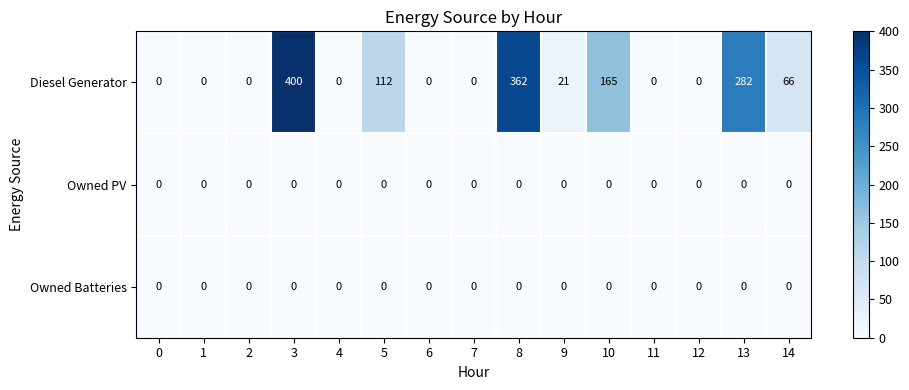

What is the total value across all series at 14?

66